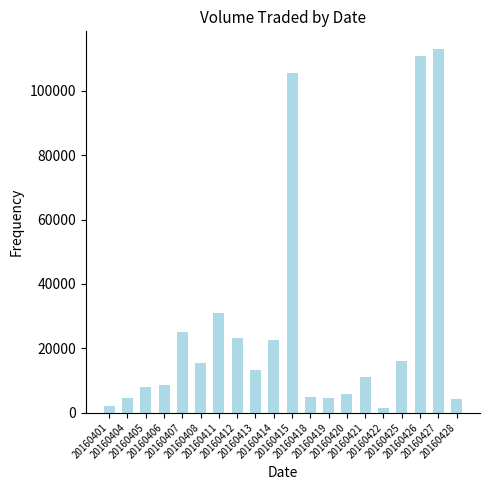

What is the greatest value displayed?

112900